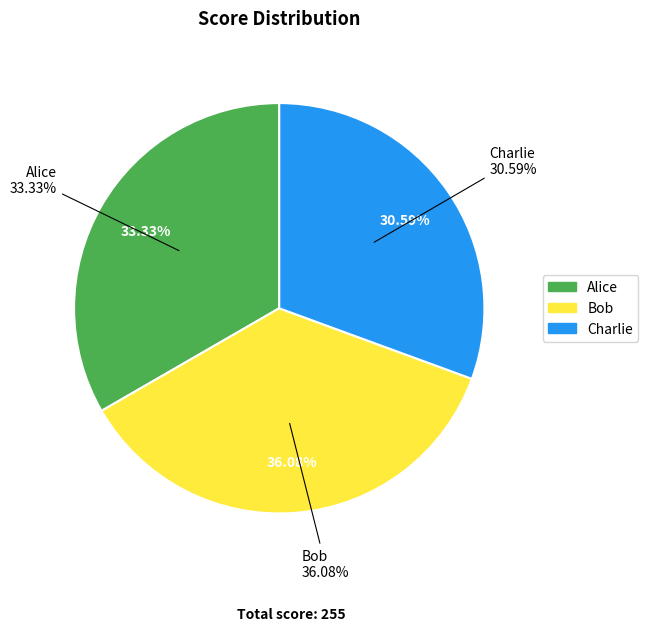

Does any single category account for the majority?

No